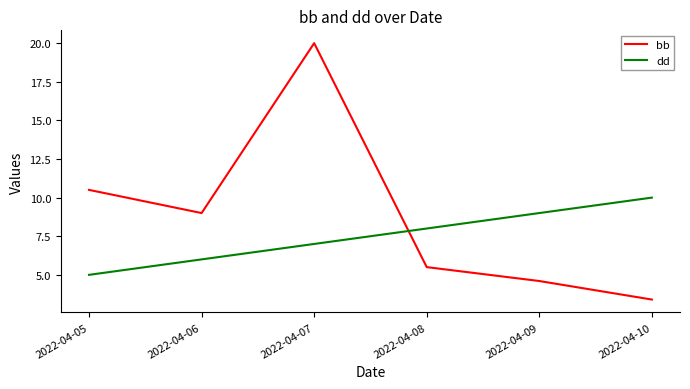

Read the dd value at 2022-04-07.

7.0